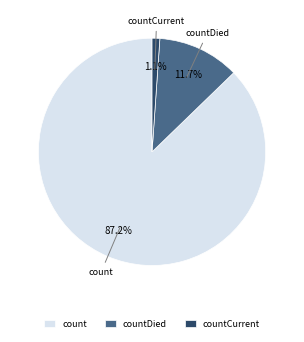

True or false: countCurrent accounts for 11% of the total.

False